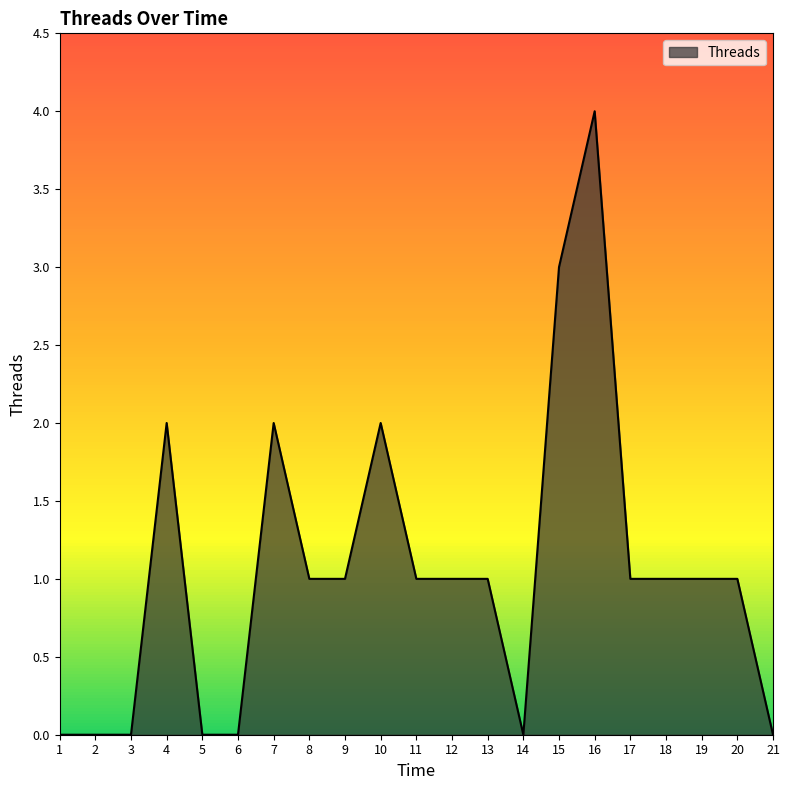

At which category does the chart reach its peak across all series?

16